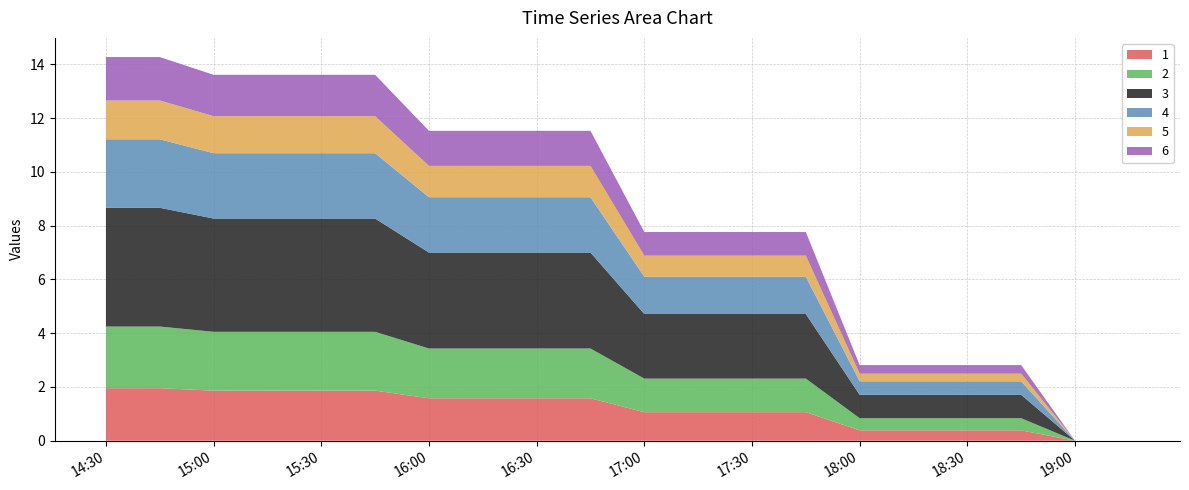

Reading right to left, list all the values displayed in this chart.

1: 0.0	0.0	0.4	0.4	0.4	0.4	1.1	1.1	1.1	1.1	1.6	1.6	1.6	1.6	1.9	1.9	1.9	1.9	2.0	2.0
2: 0.0	0.0	0.5	0.5	0.5	0.5	1.2	1.2	1.2	1.2	1.9	1.9	1.9	1.9	2.2	2.2	2.2	2.2	2.3	2.3
3: 0.0	0.0	0.9	0.9	0.9	0.9	2.4	2.4	2.4	2.4	3.6	3.6	3.6	3.6	4.2	4.2	4.2	4.2	4.4	4.4
4: 0.0	0.0	0.5	0.5	0.5	0.5	1.4	1.4	1.4	1.4	2.1	2.1	2.1	2.1	2.4	2.4	2.4	2.4	2.5	2.5
5: 0.0	0.0	0.3	0.3	0.3	0.3	0.8	0.8	0.8	0.8	1.2	1.2	1.2	1.2	1.4	1.4	1.4	1.4	1.4	1.4
6: 0.0	0.0	0.3	0.3	0.3	0.3	0.9	0.9	0.9	0.9	1.3	1.3	1.3	1.3	1.5	1.5	1.5	1.5	1.6	1.6